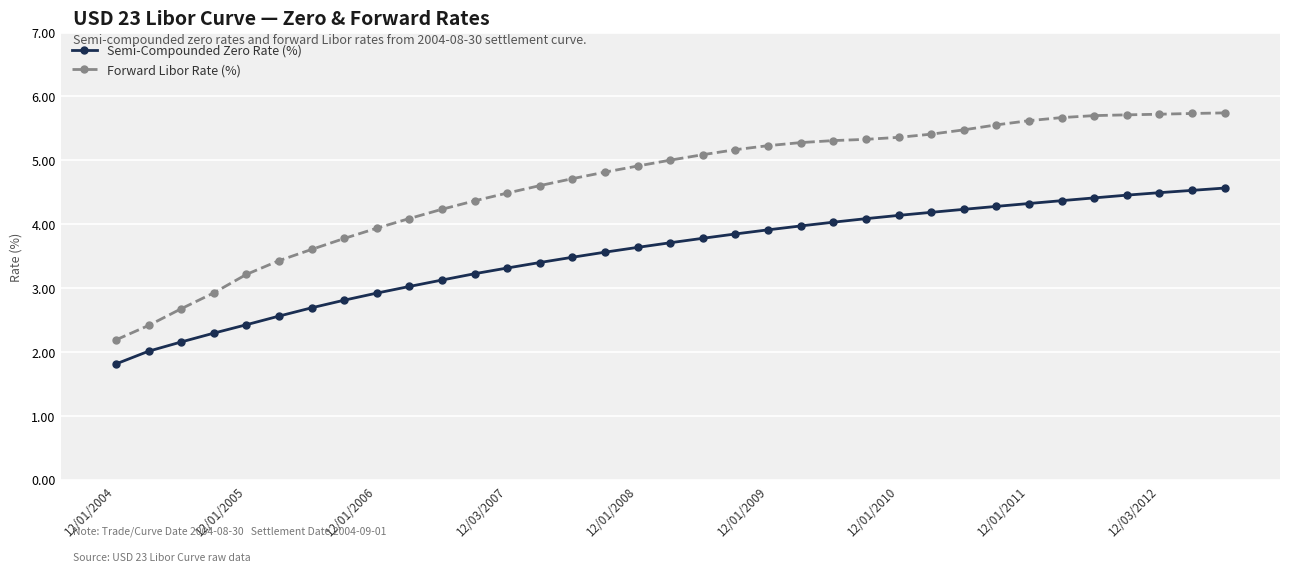

List the series in order of their overall mean, highest first.

Forward Libor Rate (%), Semi-Compounded Zero Rate (%)